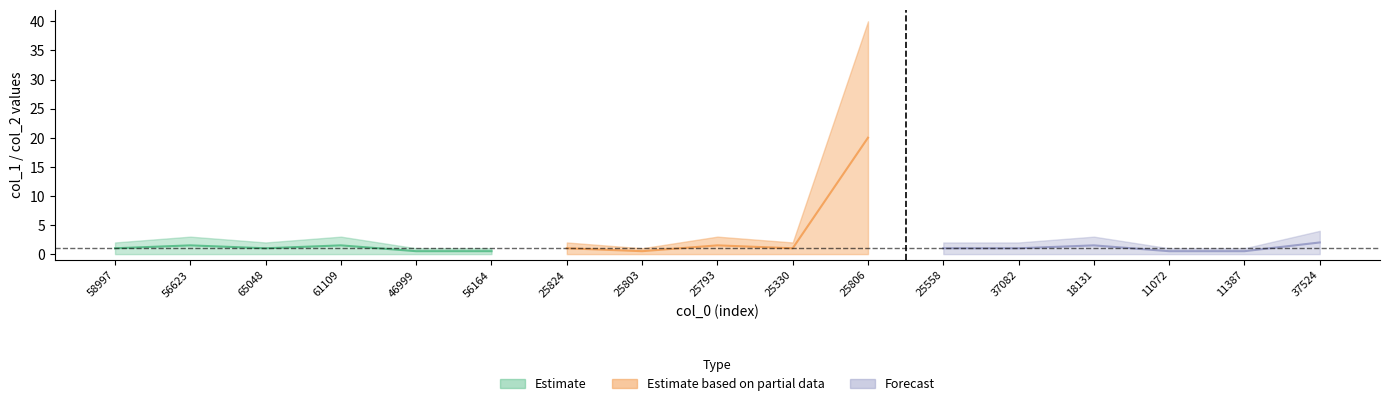

What is the total value across all series at 25330?

2